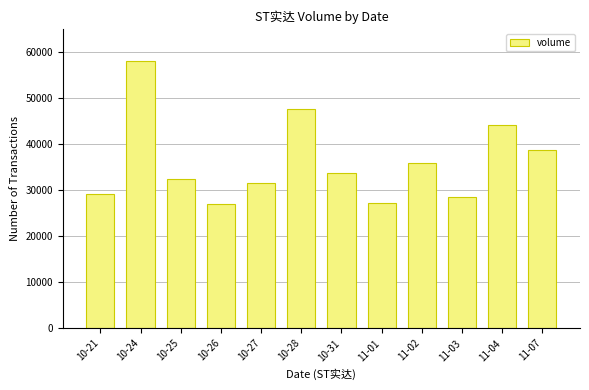

Which has a higher value, 10-27 or 11-07?

11-07